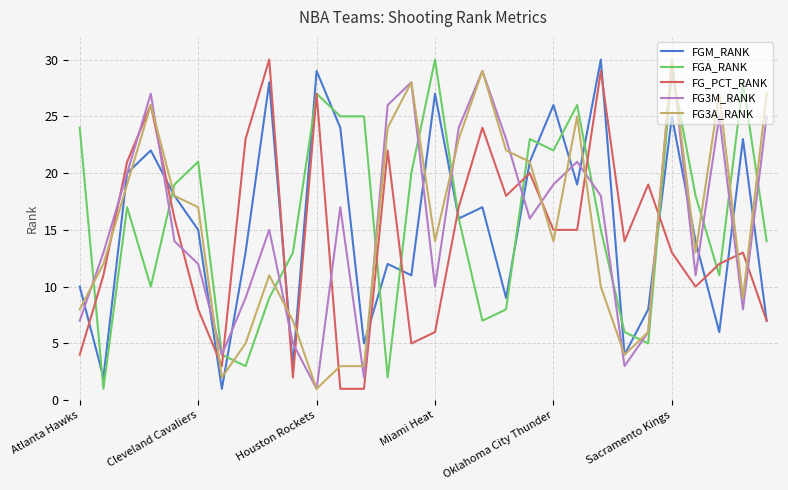

True or false: FG_PCT_RANK and FG3M_RANK cross at least once.

True